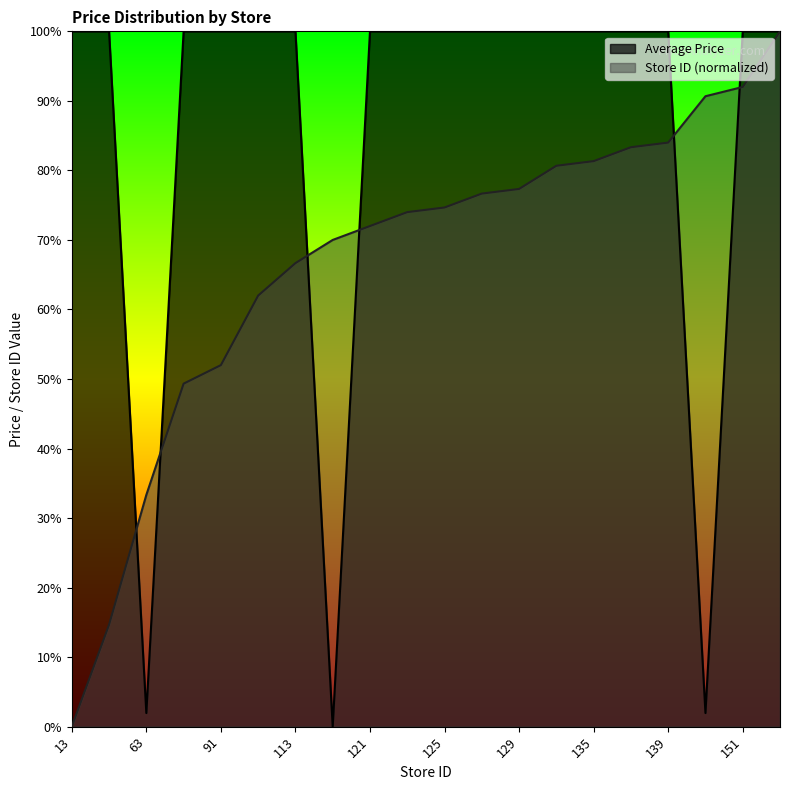

How many times do Average Price and Store Count (normalized) cross each other?

6